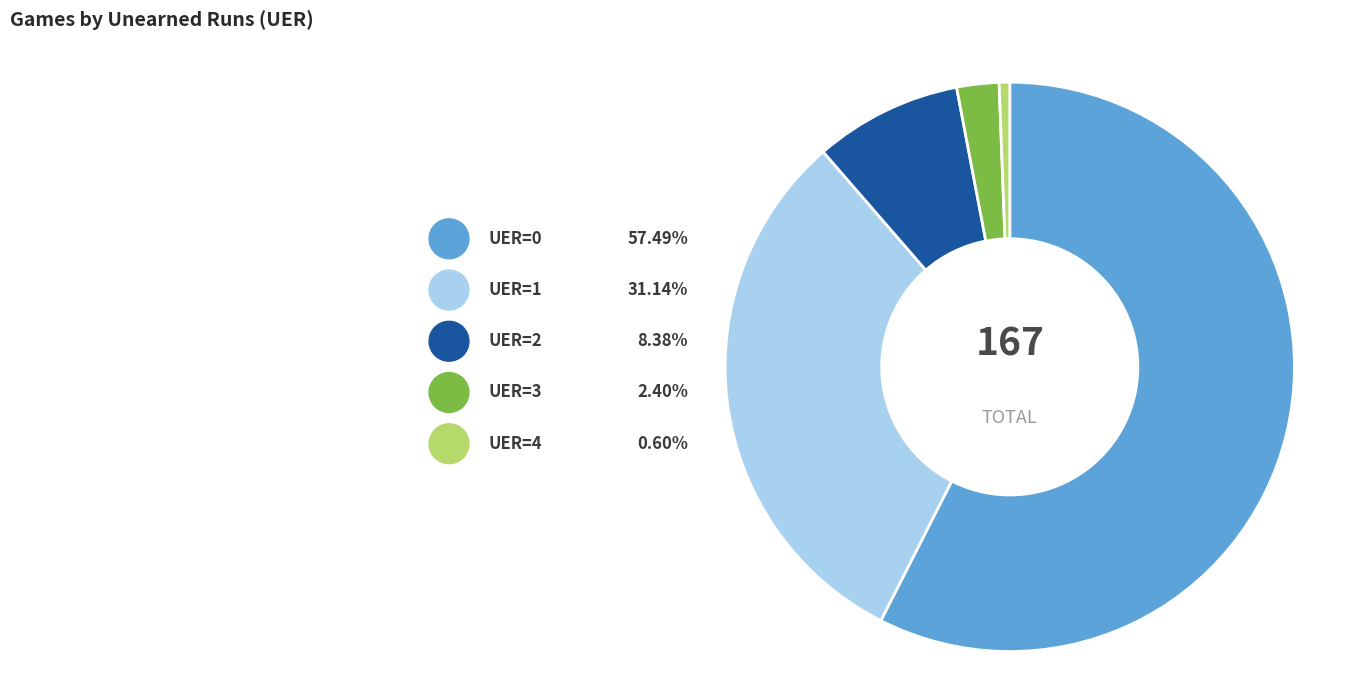

Does UER=0 represent more than half of the total?

Yes